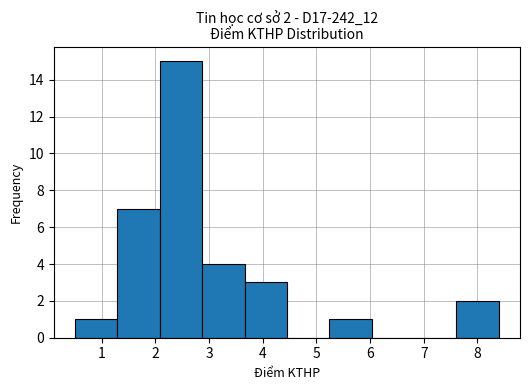

Which range on the x-axis has the tallest bar?

2.08 to 2.87